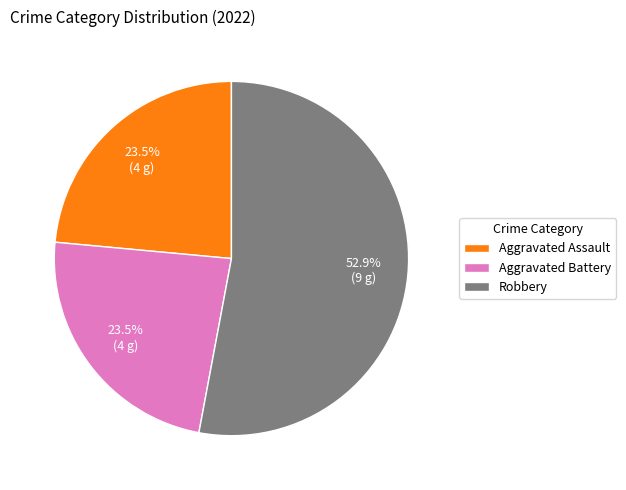

To the nearest percent, what is the difference between the largest and smallest slice percentages?

29%